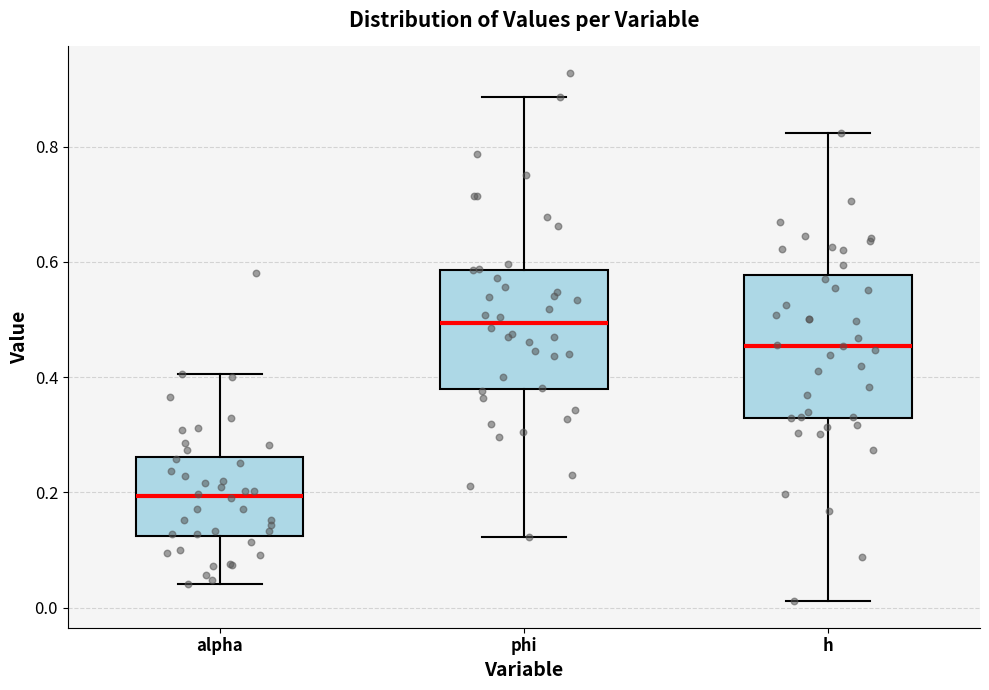

Which box has the highest median line?

phi